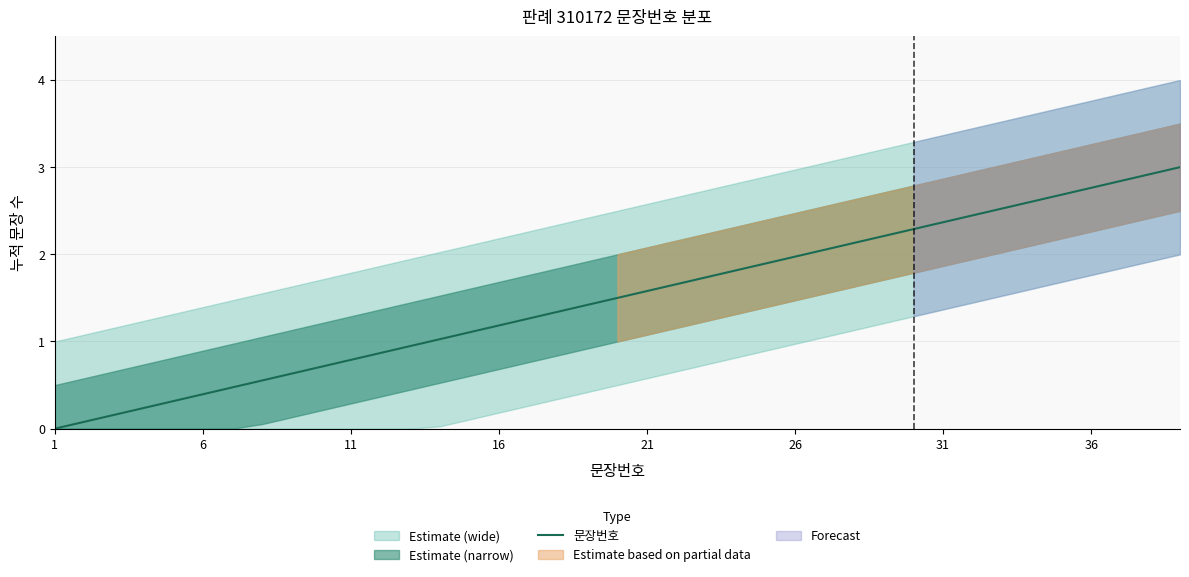

Is it true that 문장번호 equals 0.8 at 11?

True